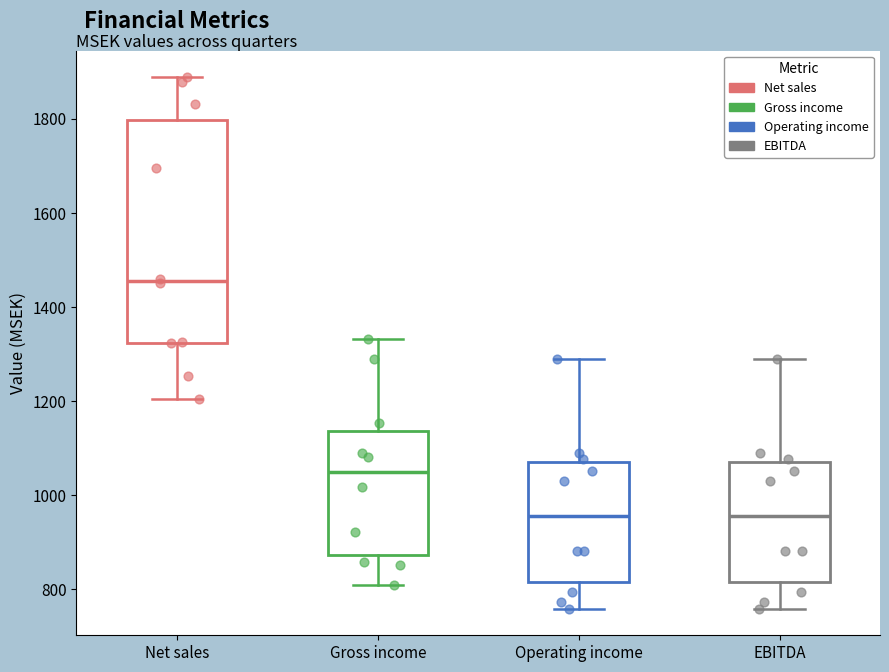

Reading left to right, transcribe this box plot: for each box, give where its median line is, the range the box spans, and where its two whiskers end, as read against the y-axis. The values are not printed on the chart, so give them approximately, as read against the axis.

Net sales: median 1460, box 1320 to 1800, whiskers 1200 to 1880
Gross income: median 1060, box 880 to 1140, whiskers 820 to 1340
Operating income: median 960, box 820 to 1080, whiskers 760 to 1300
EBITDA: median 960, box 820 to 1080, whiskers 760 to 1300